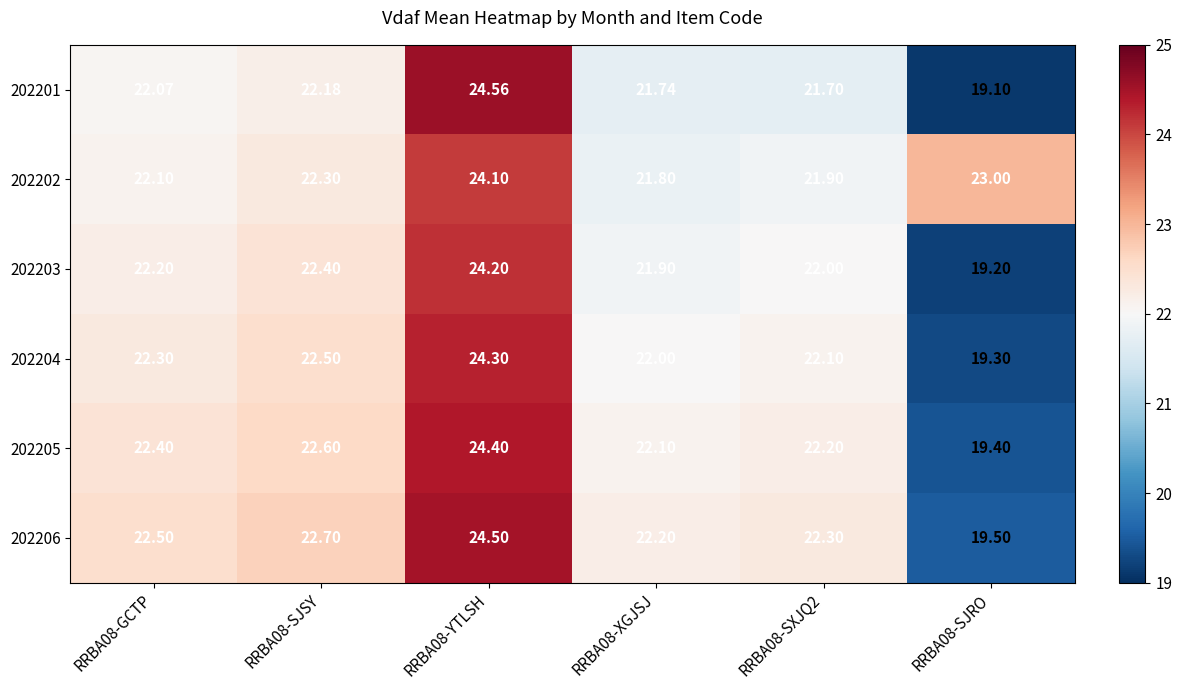

Is the value of 202201 at RRBA08-XGJSJ greater than the value of 202203 at RRBA08-XGJSJ?

No